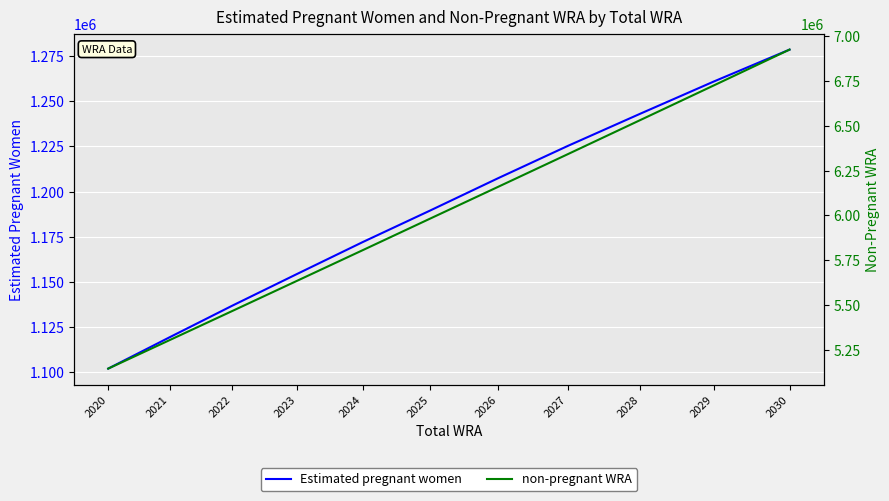

What is the total value across all series at 2021?

6423000.0